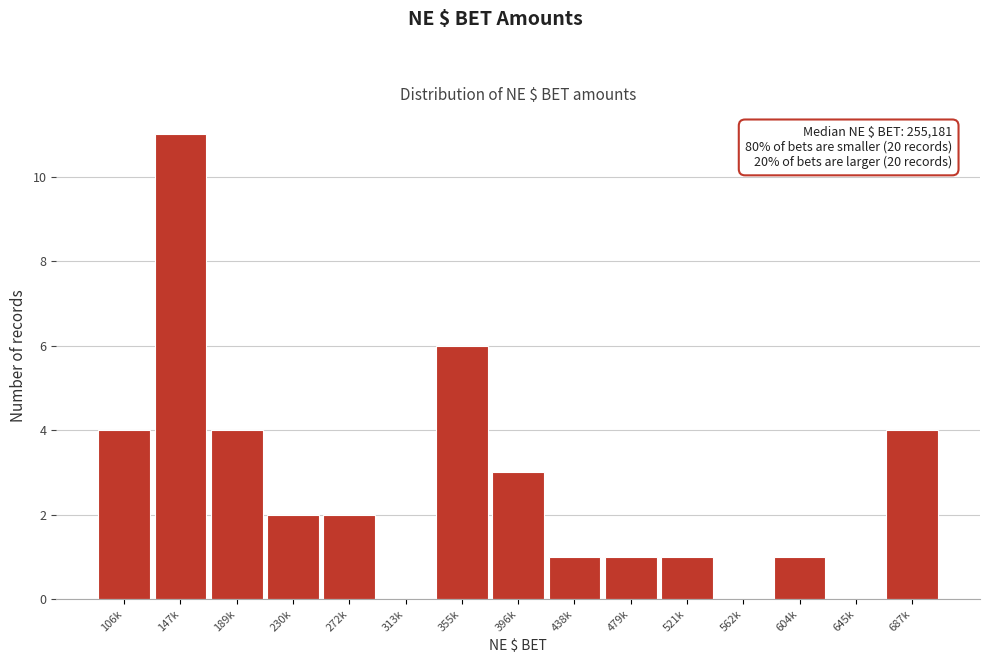

Reading left to right, list all the values displayed in this chart.

106k=4	147k=11	189k=4	230k=2	272k=2	313k=0	355k=6	396k=3	438k=1	479k=1	521k=1	562k=0	604k=1	645k=0	687k=4